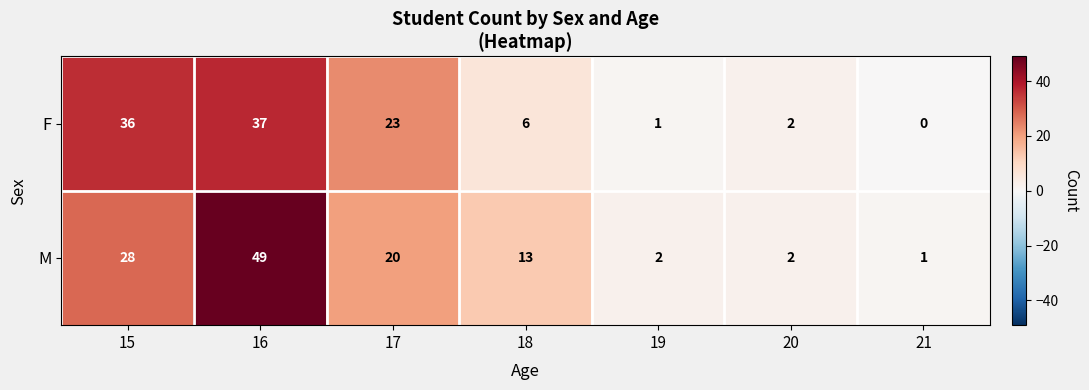

How many values in F are above zero?

6